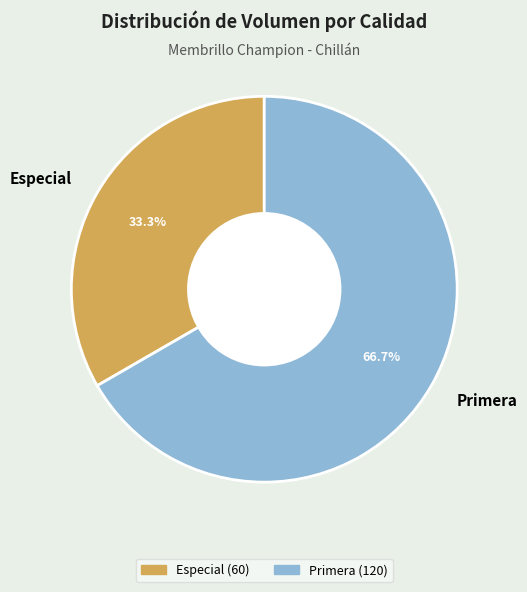

Count the number of slices in the pie.

2